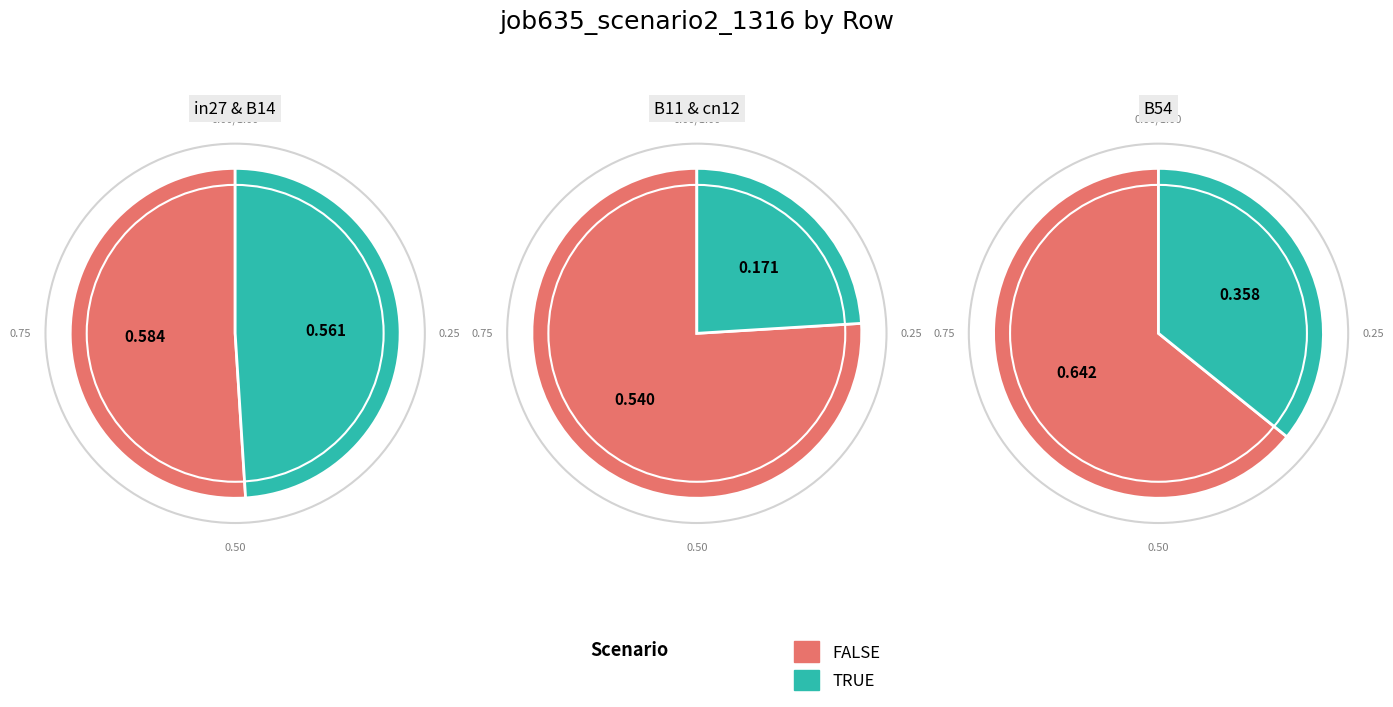

Does B11 account for over 50% of the chart?

No